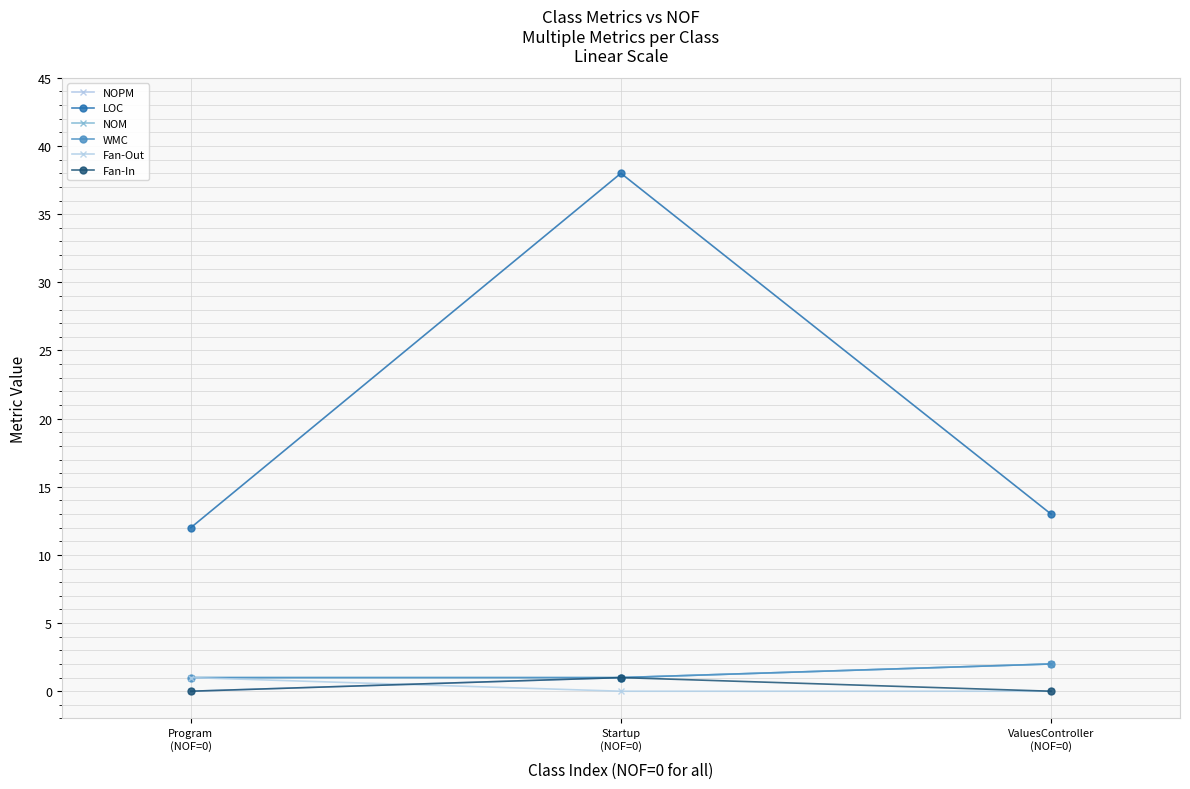

What is the total value across all series at Startup
(NOF=0)?

42